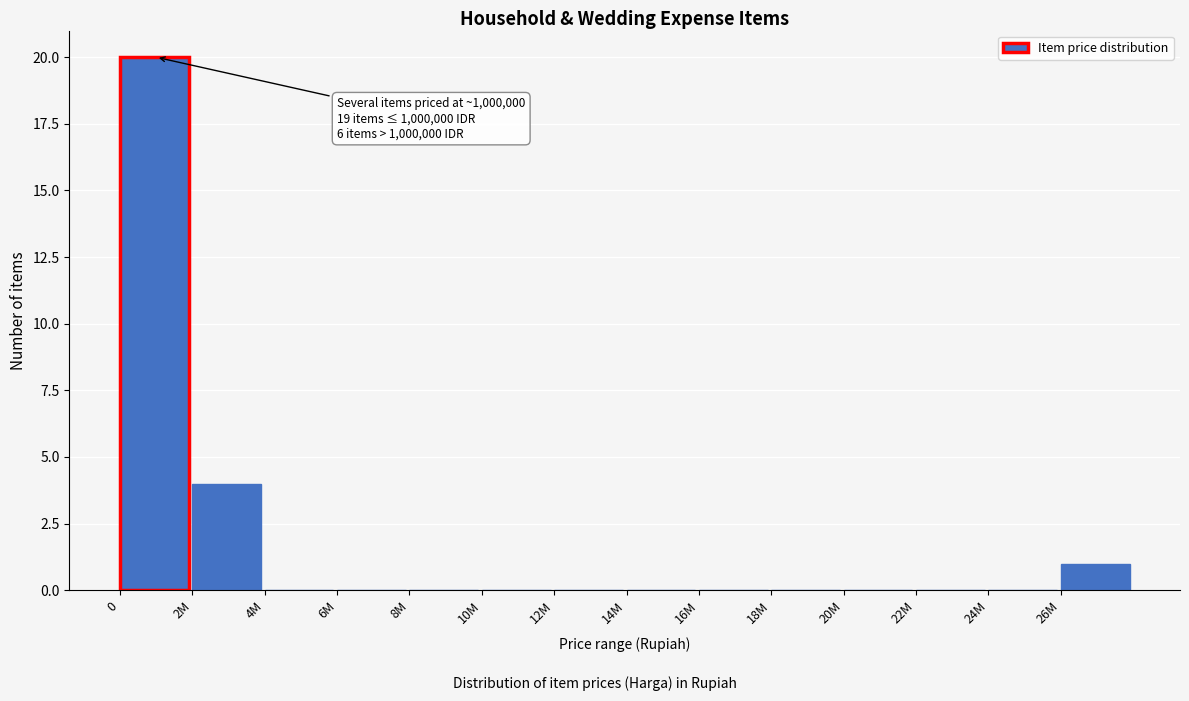

Reading left to right, list all the values displayed in this chart.

0=20	2M=4	4M=0	6M=0	8M=0	10M=0	12M=0	14M=0	16M=0	18M=0	20M=0	22M=0	24M=0	26M=1